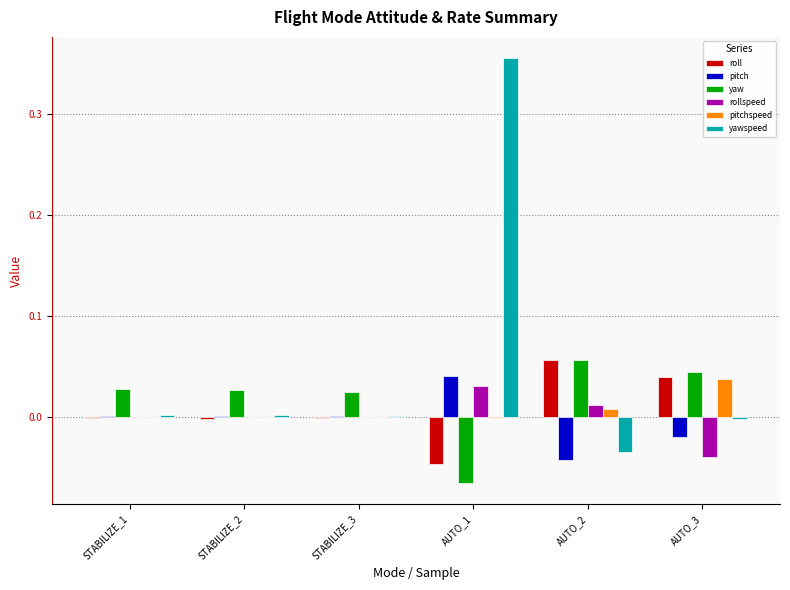

Is it true that yaw equals 0.0 at STABILIZE_1?

True